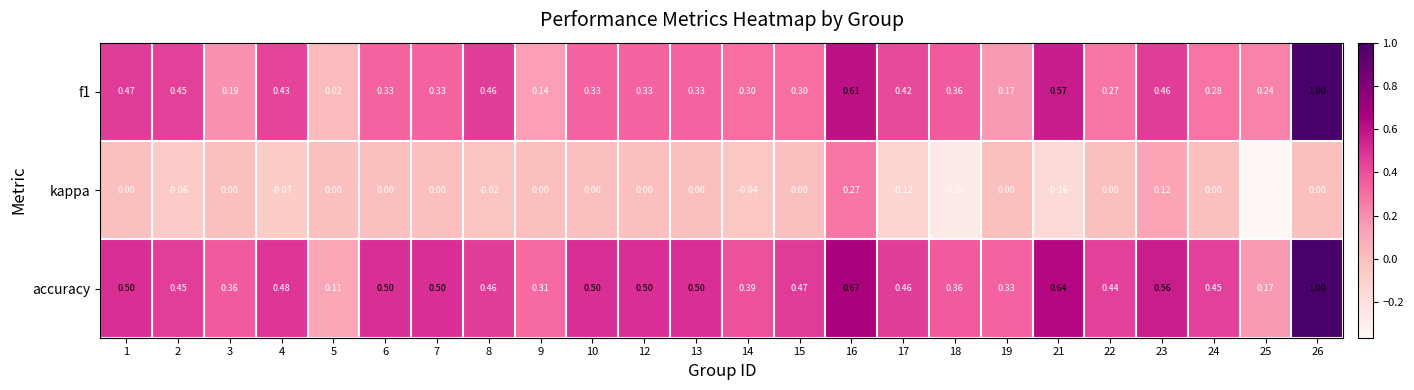

Which series changed the most between 1 and 21?

kappa